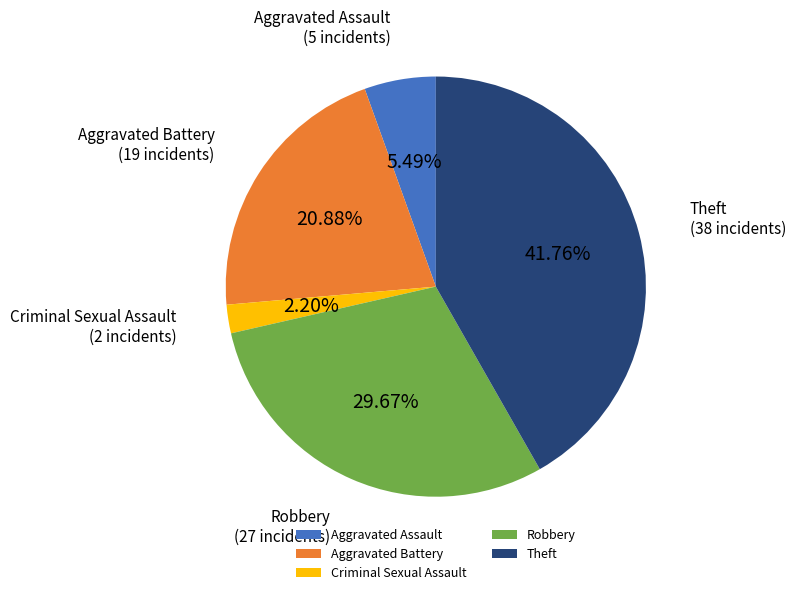

Rank the categories by value from lowest to highest.

Criminal Sexual Assault, Aggravated Assault, Aggravated Battery, Robbery, Theft